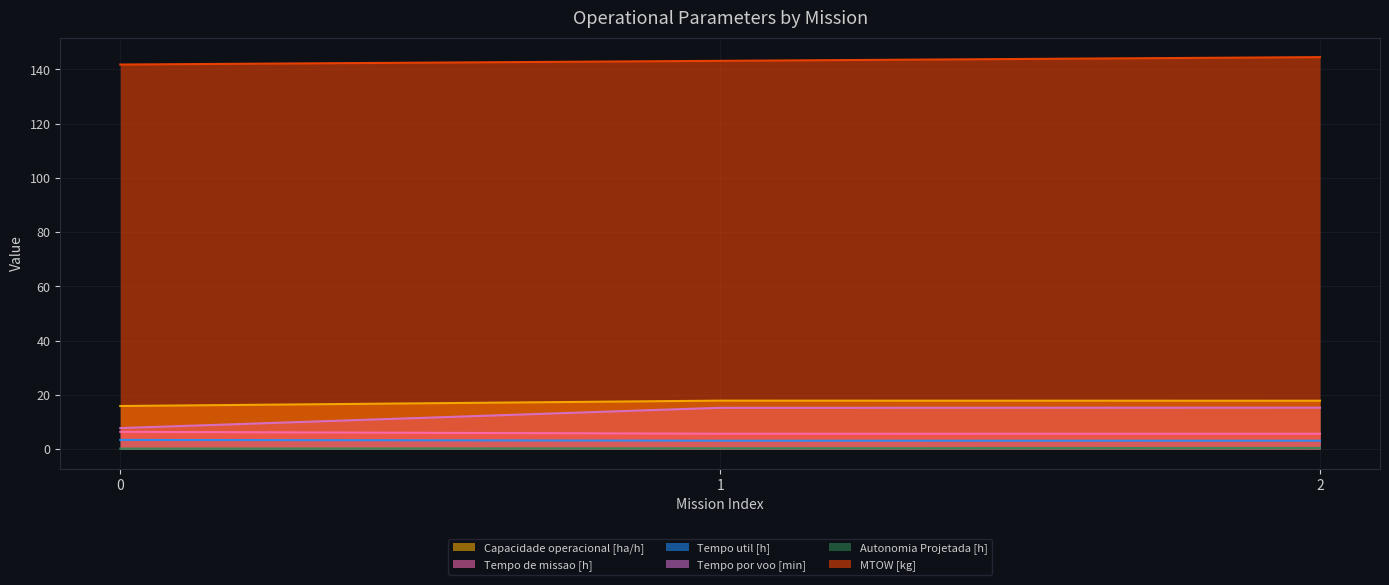

Count the number of categories in the chart.

3